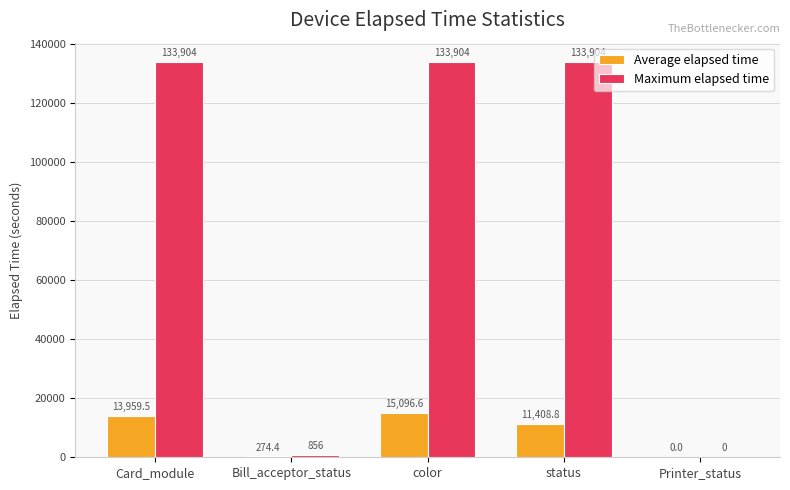

What is the approximate value of Maximum elapsed time at Card_module?

133904.0